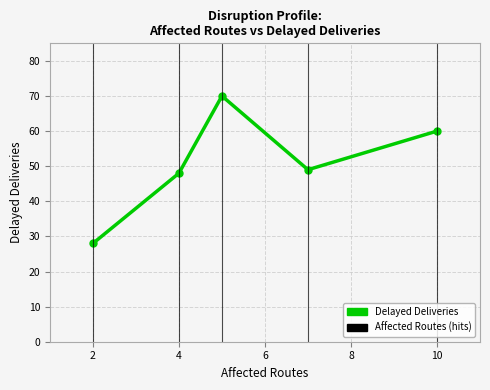

How many distinct data groups are displayed?

1